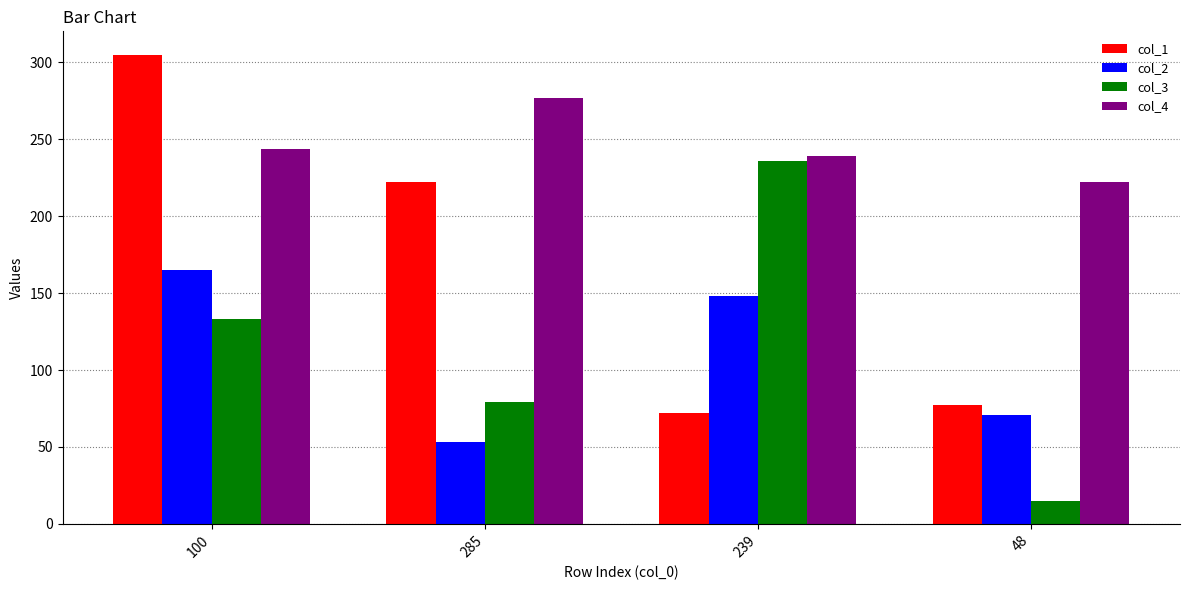

How many col_2 values are between 71 and 165?

3